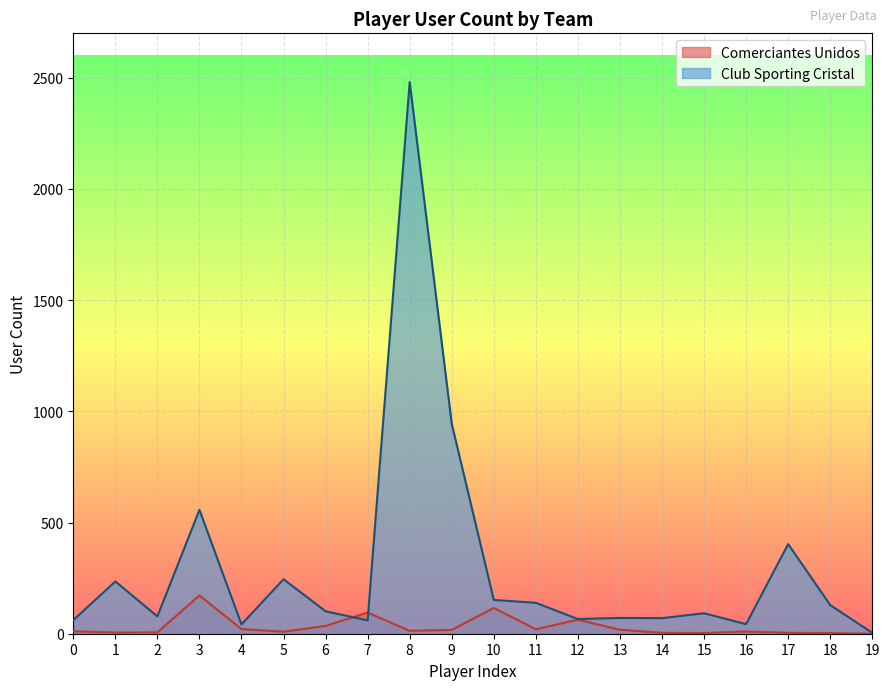

Which series changed the most between 8 and 12?

Club Sporting Cristal